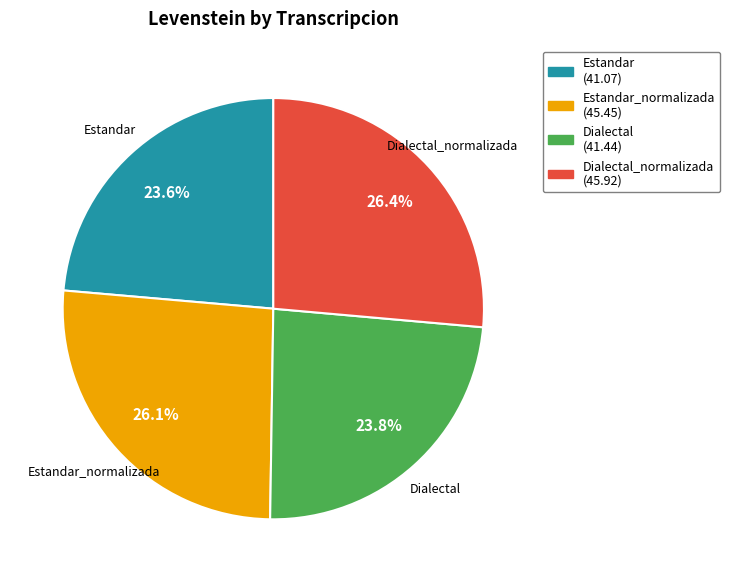

How much of the chart is everything except Dialectal (41.44)?

76.2%